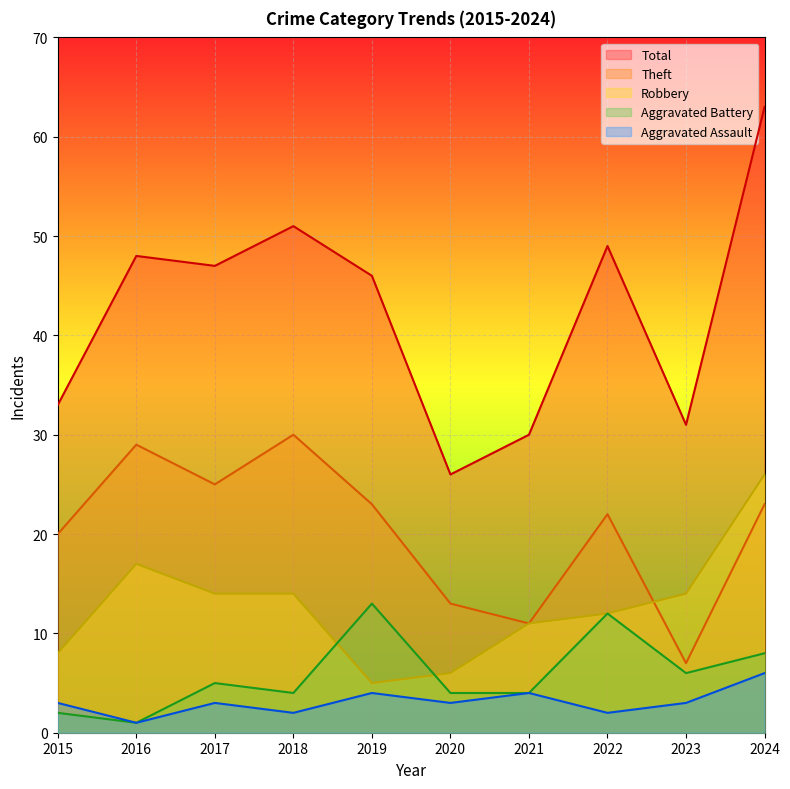

How many lines are shown in the chart?

5